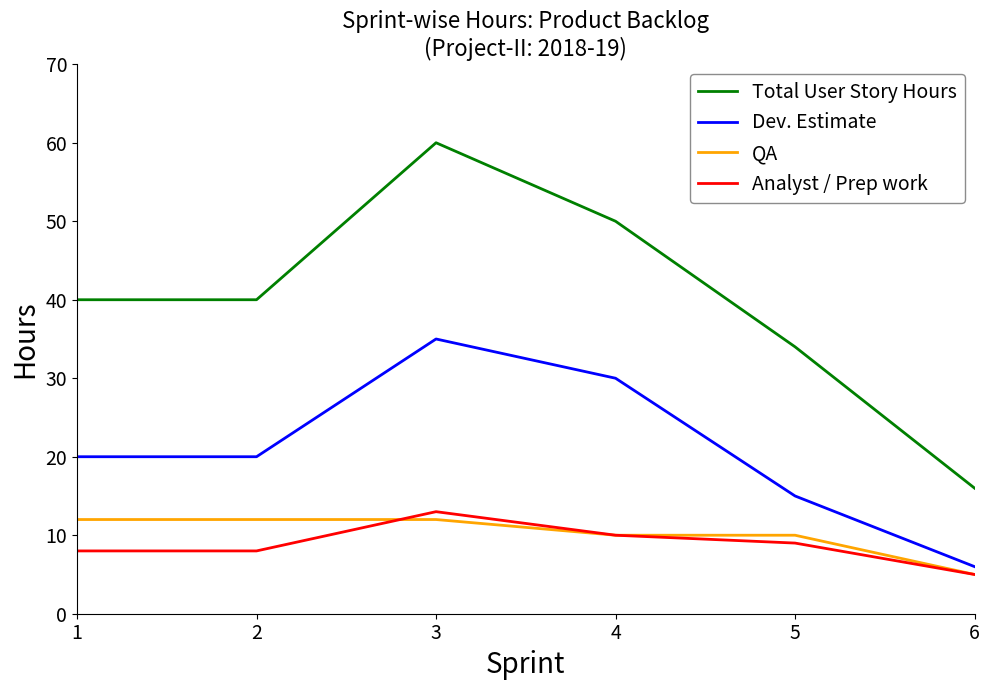

What is the sum of the Total User Story Hours values at 2 and 5?

74